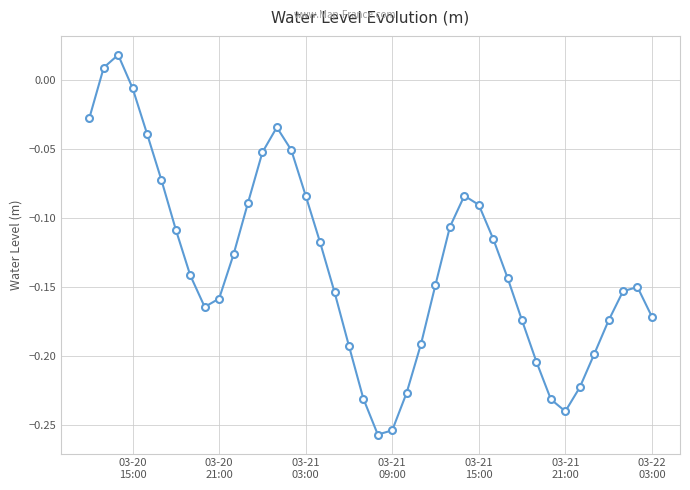

How many points are higher than both their immediate neighbors (excluding endpoints)?

4